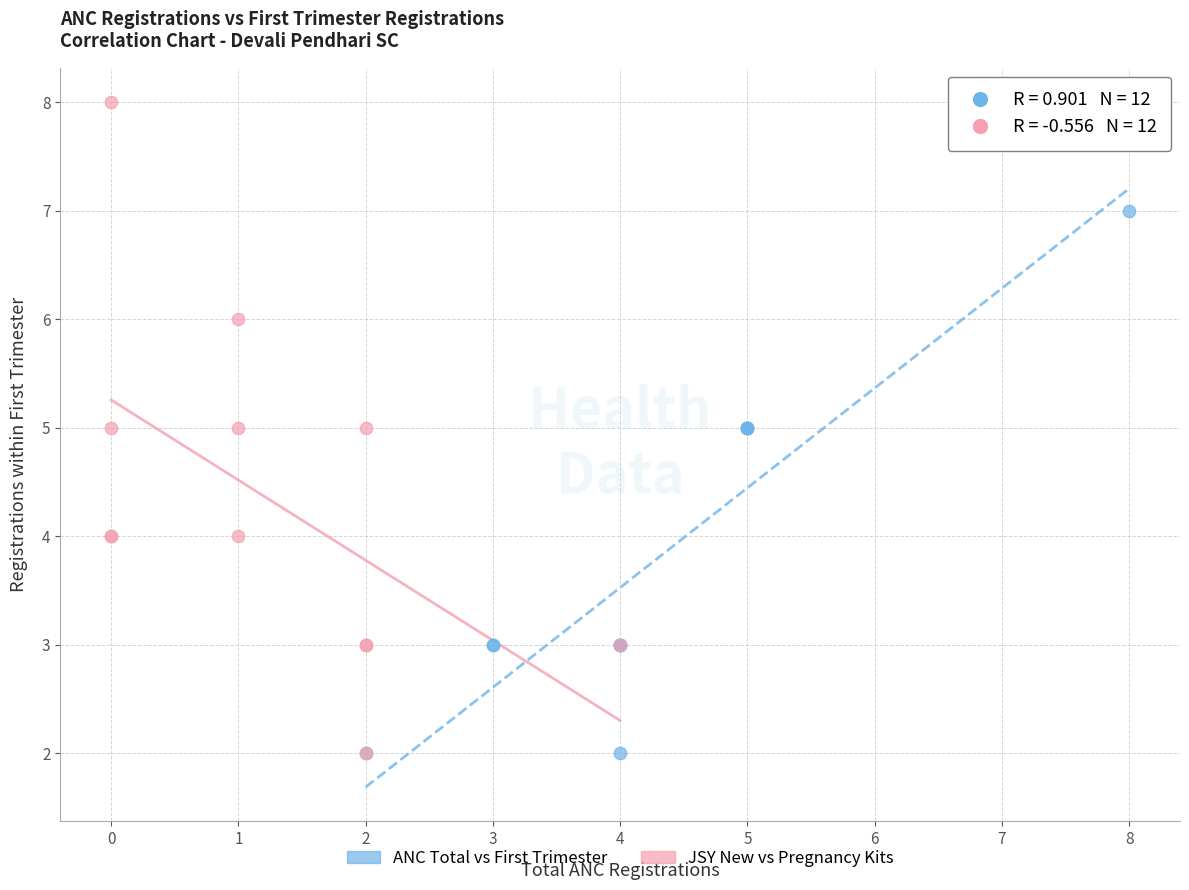

Which series contains the highest Y value?

JSY New vs Pregnancy Kits